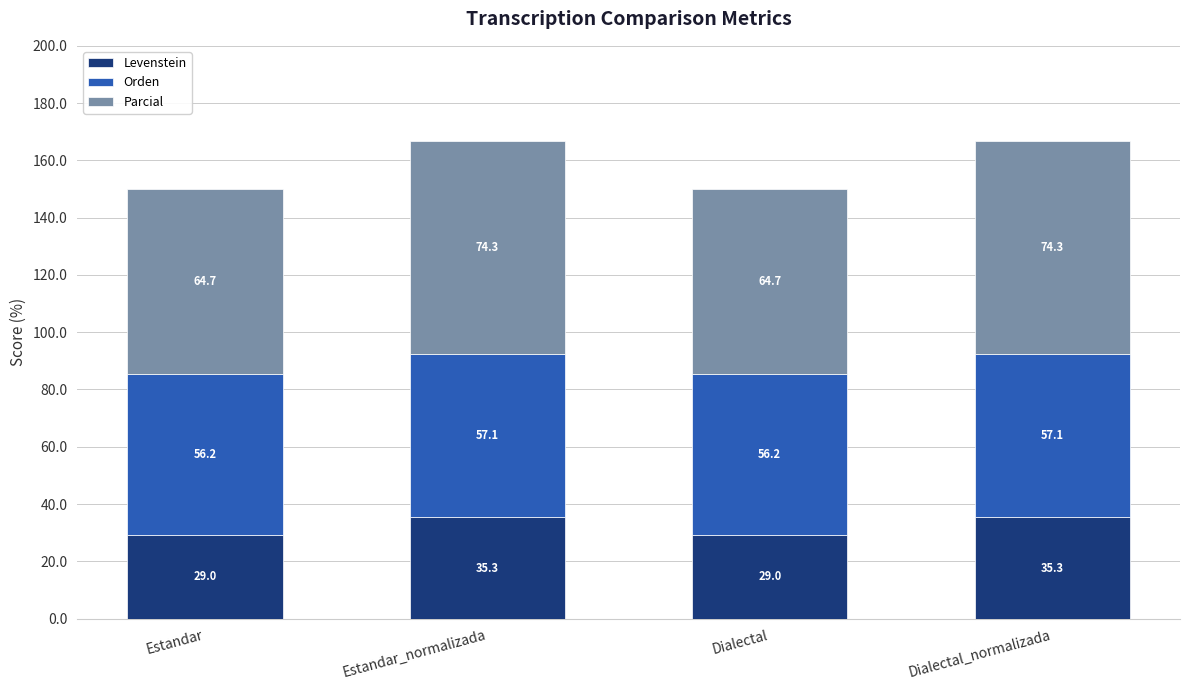

What is the minimum value for Levenstein?

29.0